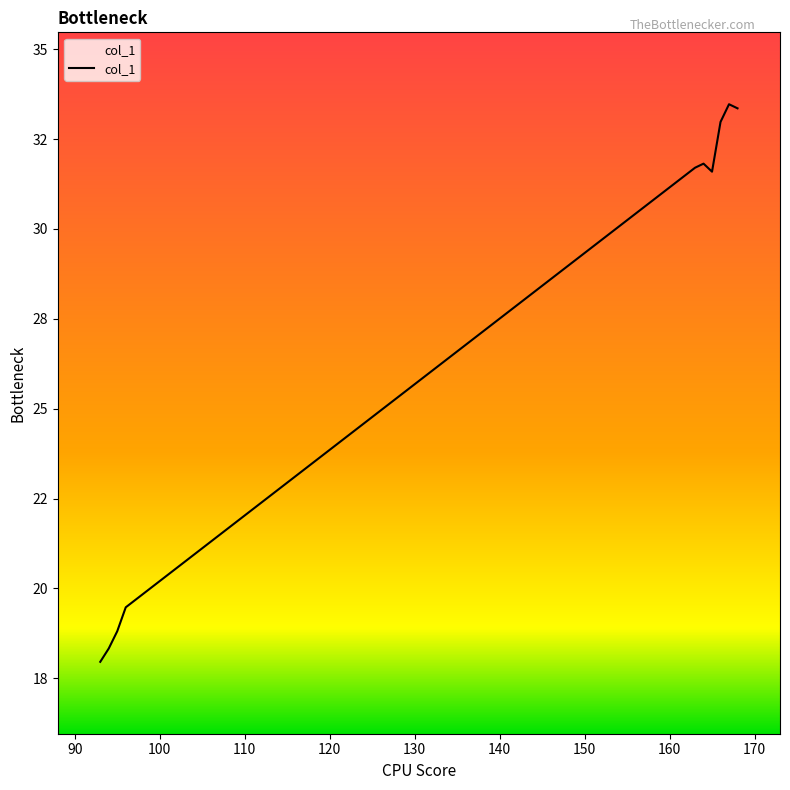

Is this an area chart (filled region under the line)?

No